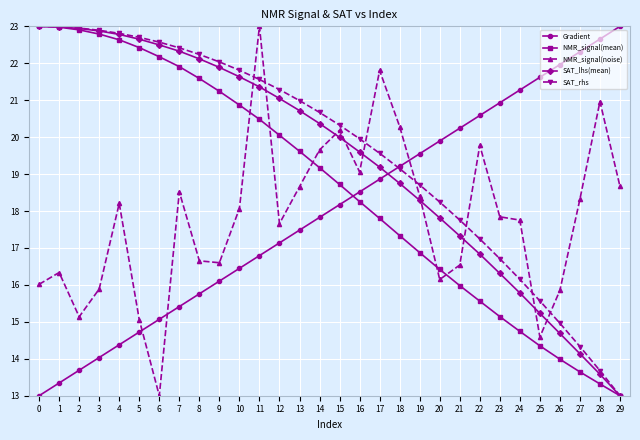

What is the maximum value for SAT_rhs?

23.0